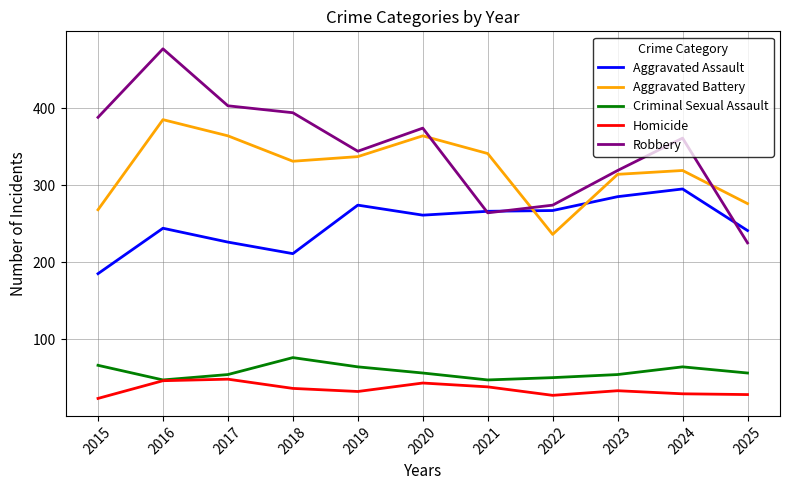

What is the total value across all series at 2021?

956